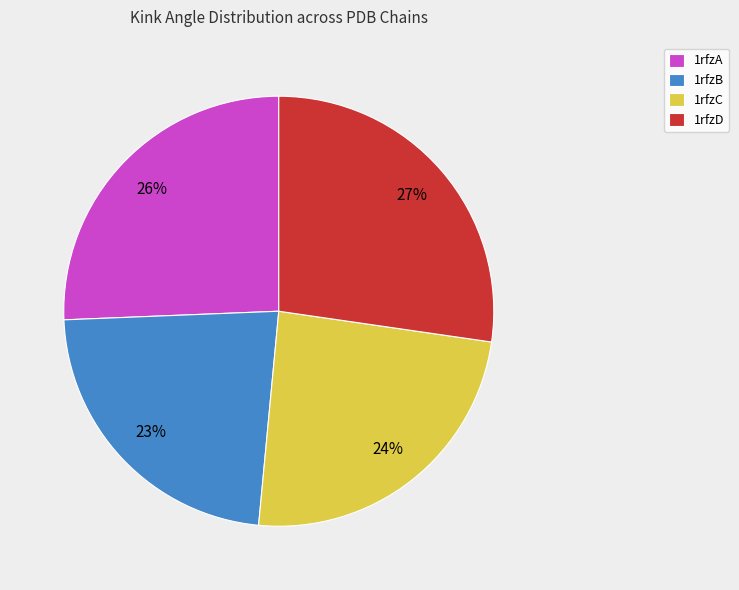

Is it true that 1rfzB is 23% of the pie?

True